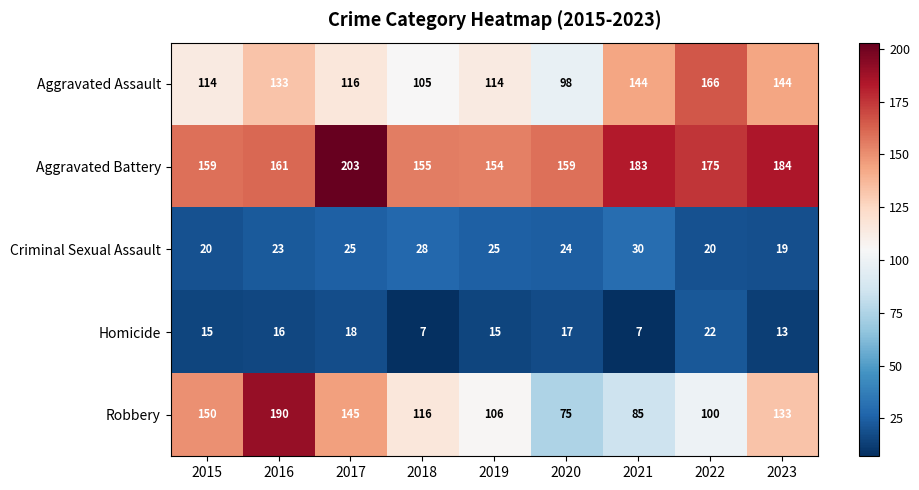

Which category has the lowest value in the Aggravated Assault series?

2020